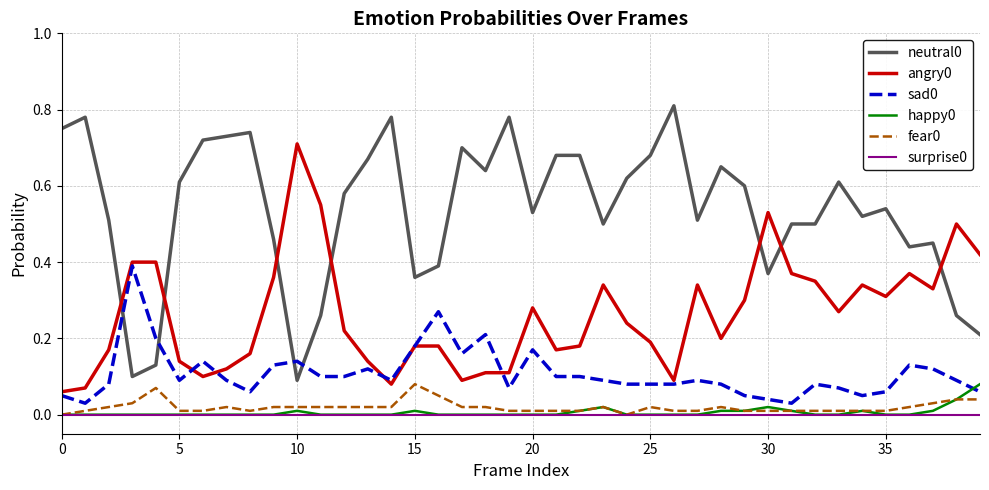

True or false: sad0 has more than 1 interior local peaks.

True